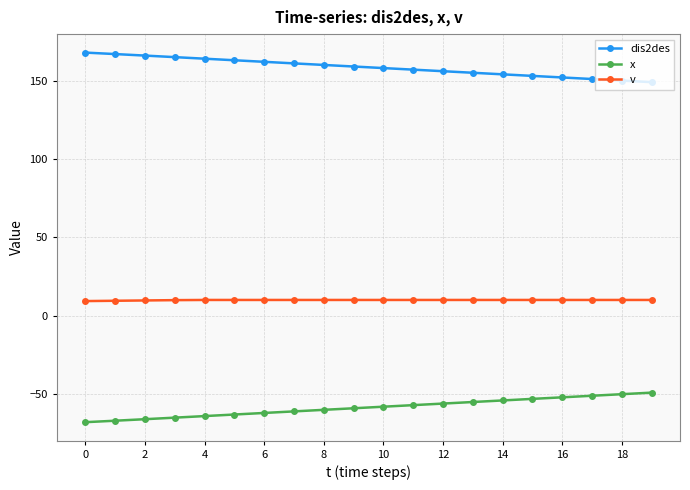

What is the value of the x point at the 13th from the left?

-56.2